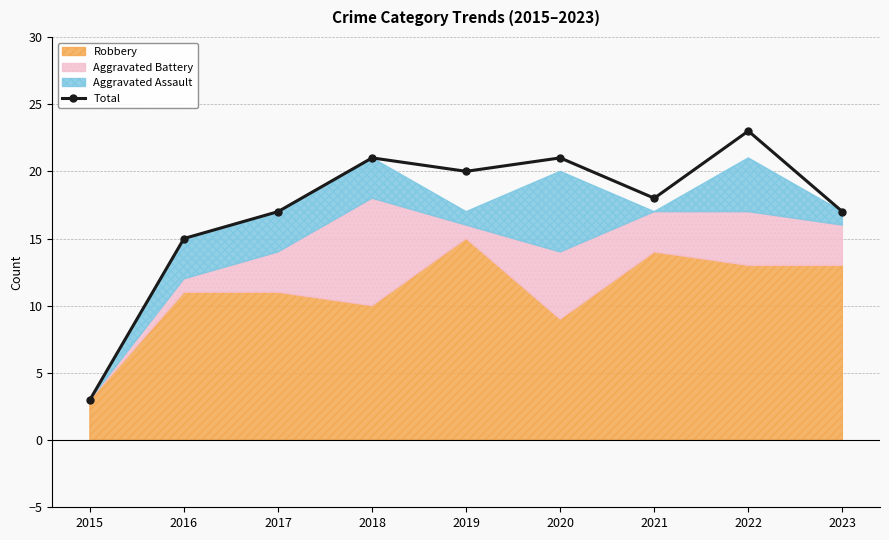

What is the difference between the maximum and minimum values?

20